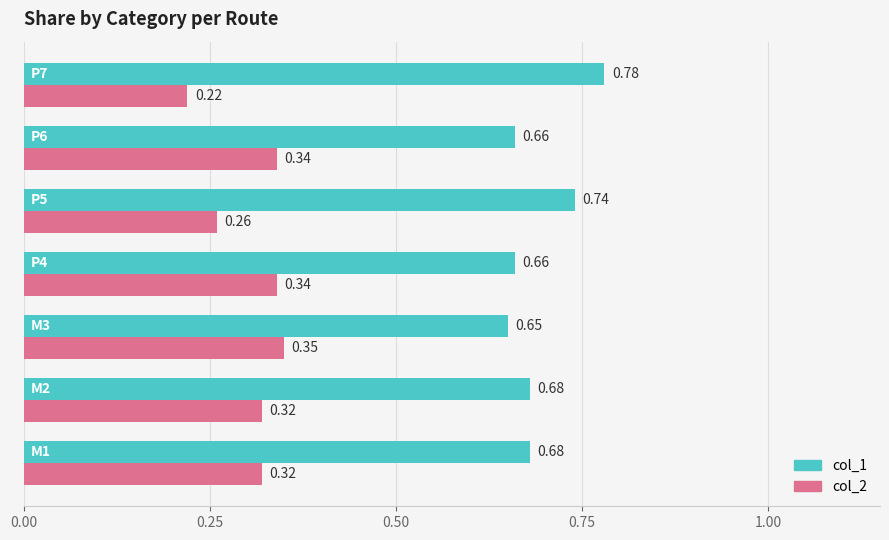

List the series in order of their overall mean, highest first.

col_1, col_2